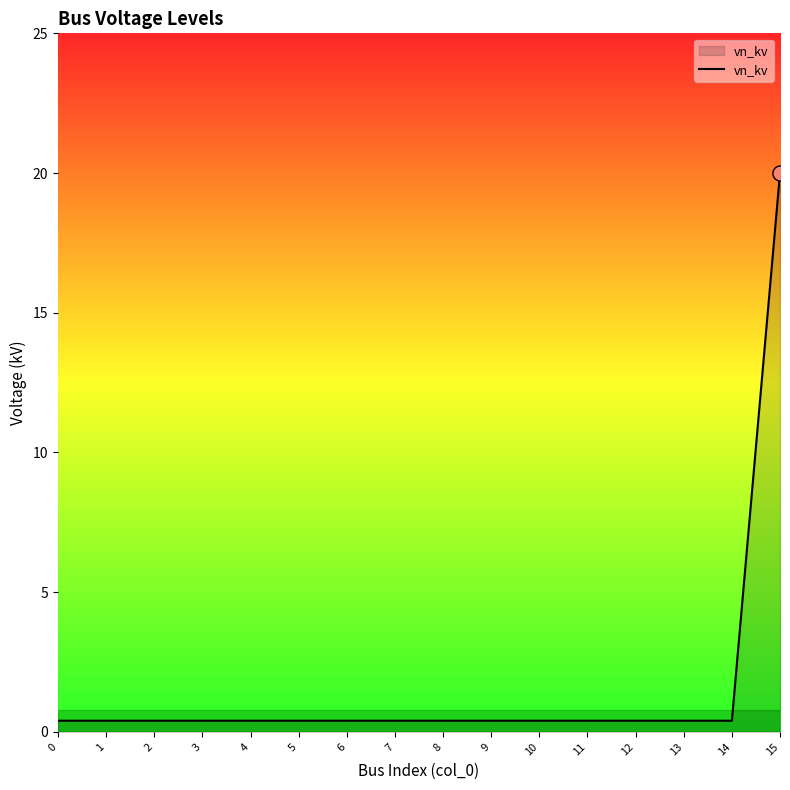

True or false: the data shows 0.4 at 13.

True